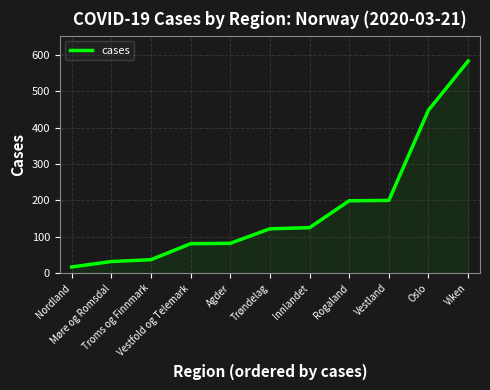

Count the number of data series in this chart.

1